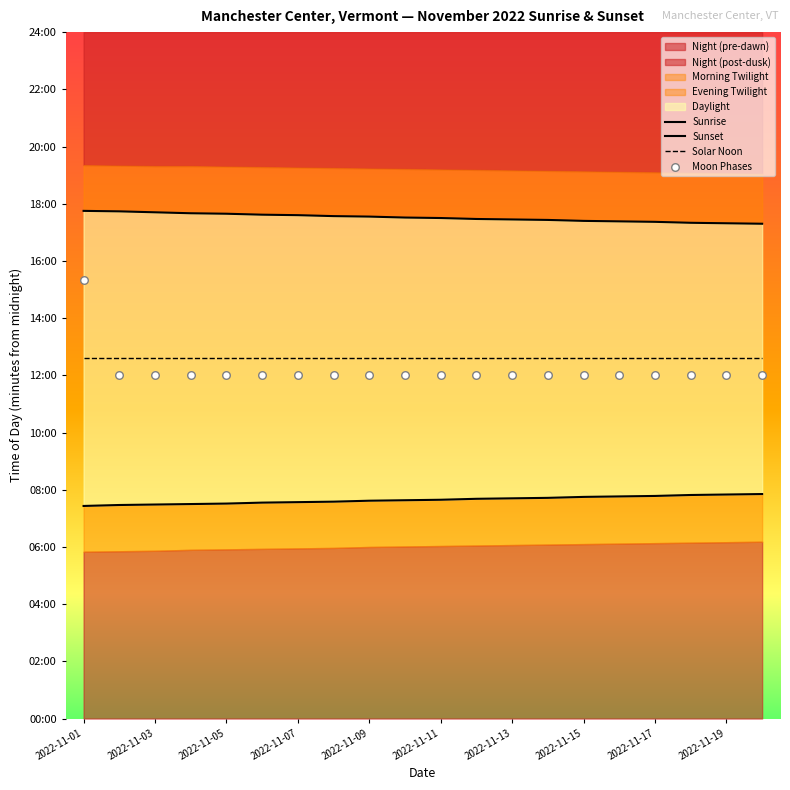

Which series reaches the maximum Y coordinate?

Sunset